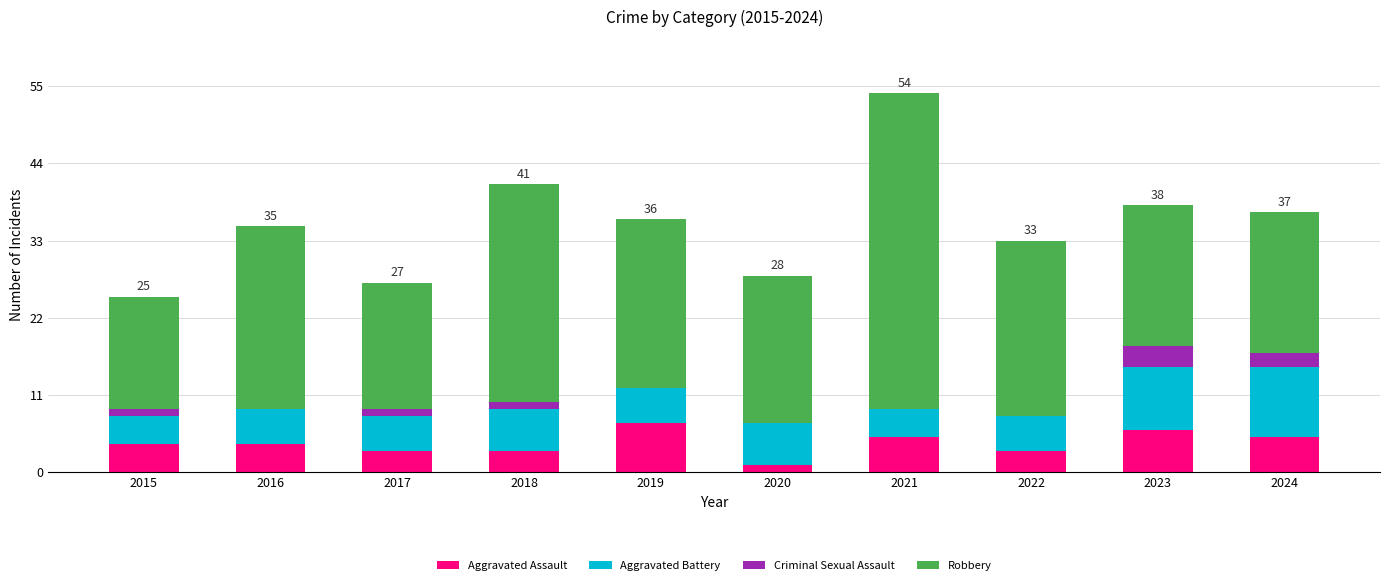

What is the sum of the Aggravated Assault values at 2016 and 2024?

9